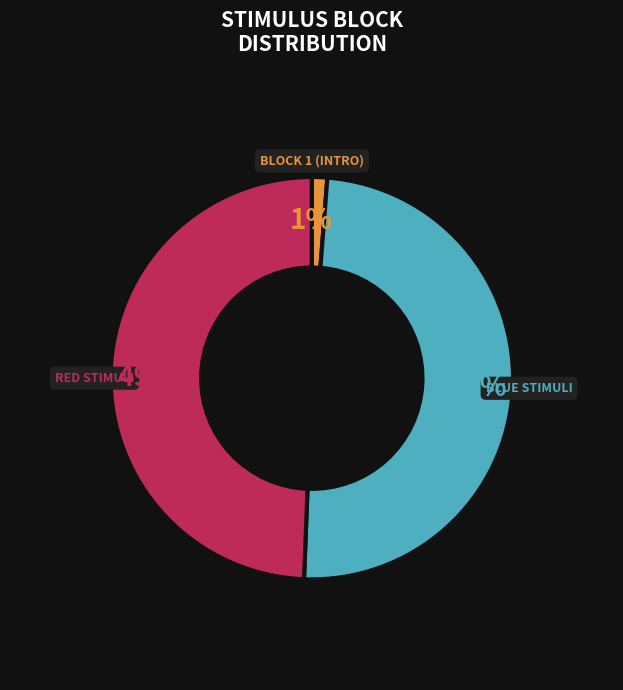

Is there any slice that represents more than half of the pie?

No